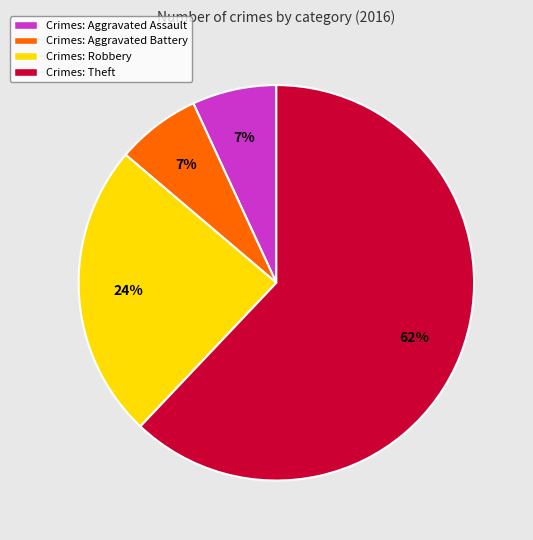

Which slice is the largest?

Crimes: Theft